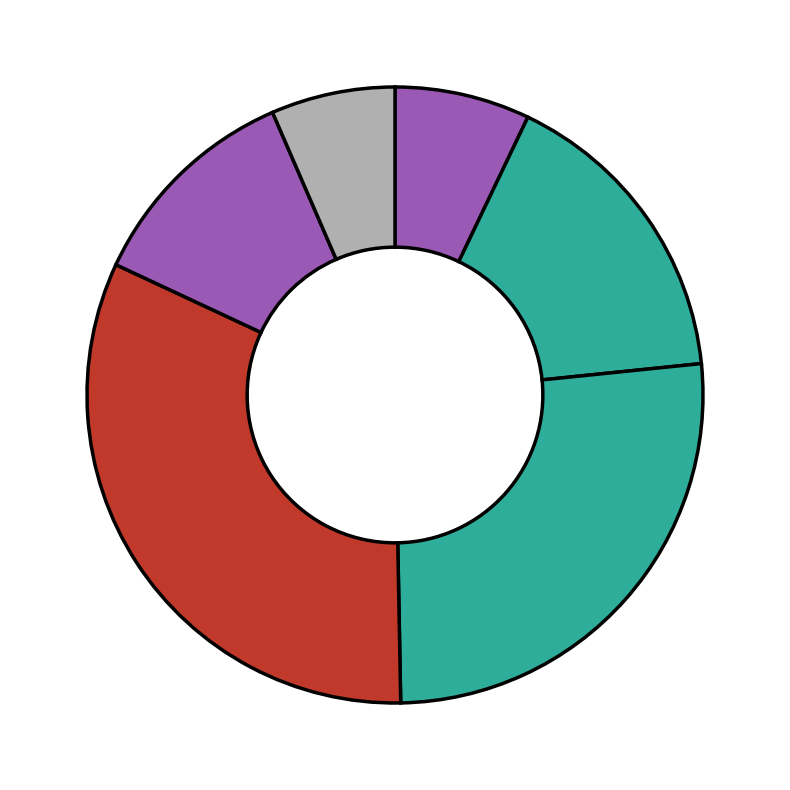

Count the number of slices in the pie.

6